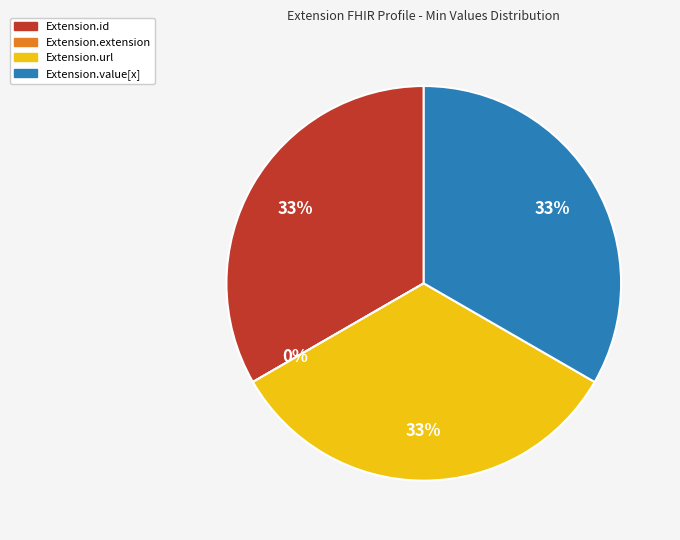

Rank the categories by value from highest to lowest.

Extension.id, Extension.url, Extension.value[x], Extension.extension